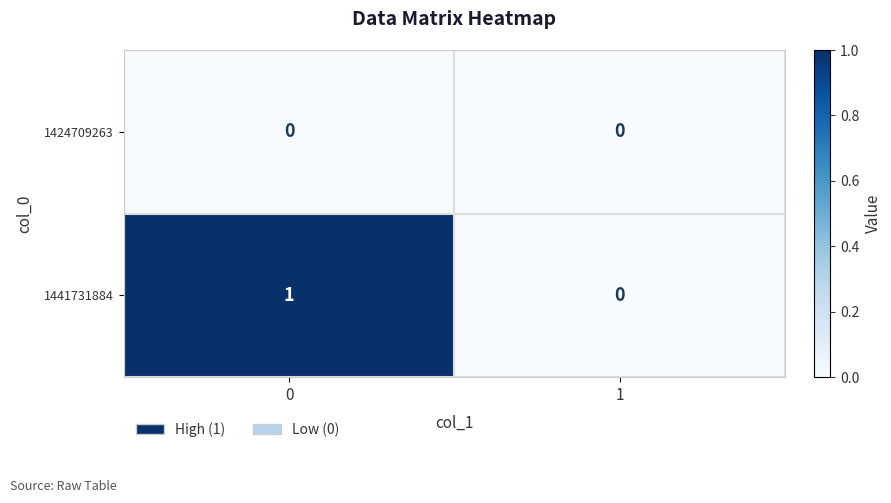

The 1424709263 series shows 0 at 0. True or false?

True